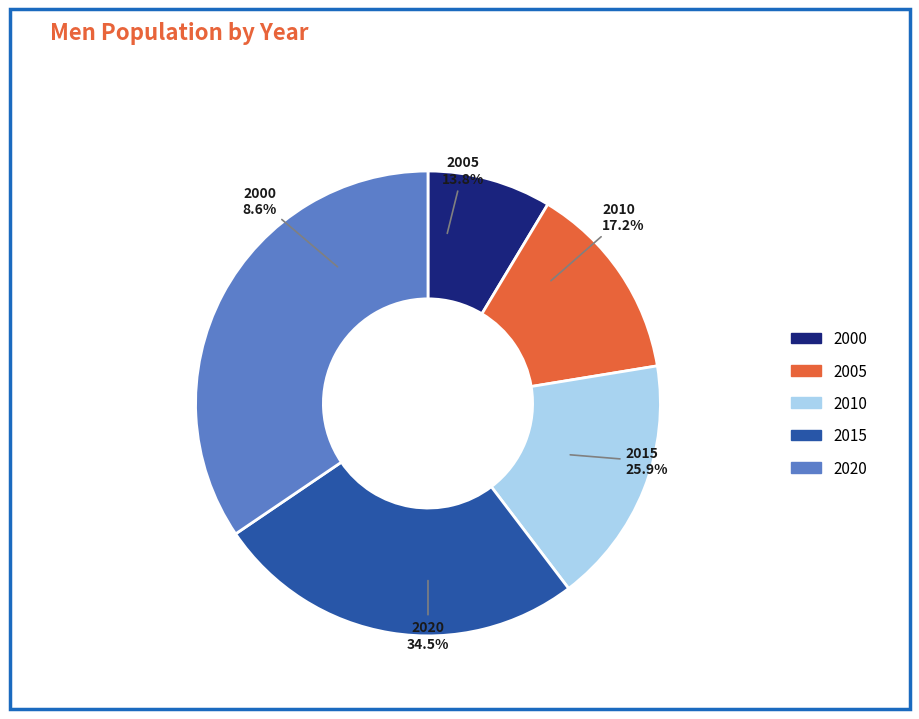

How many slices are in this pie chart?

5